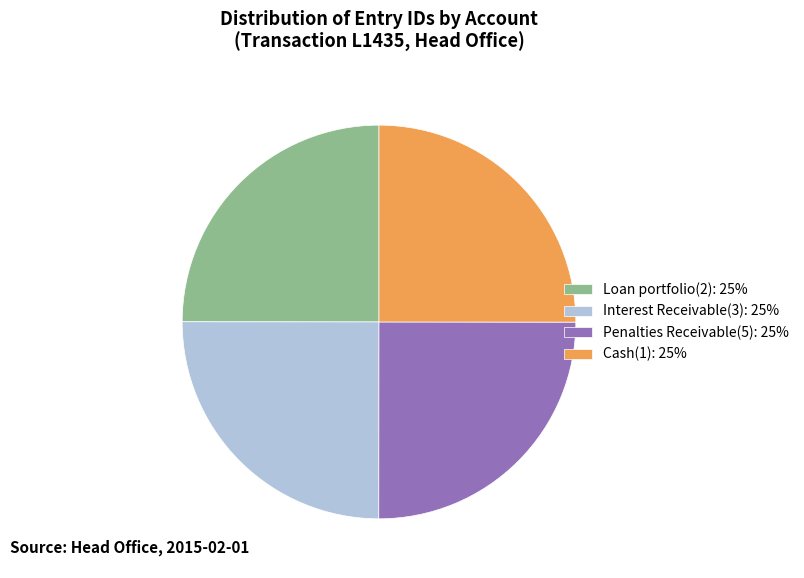

The Interest Receivable(3): 25% slice represents 25% of the pie. True or false?

True